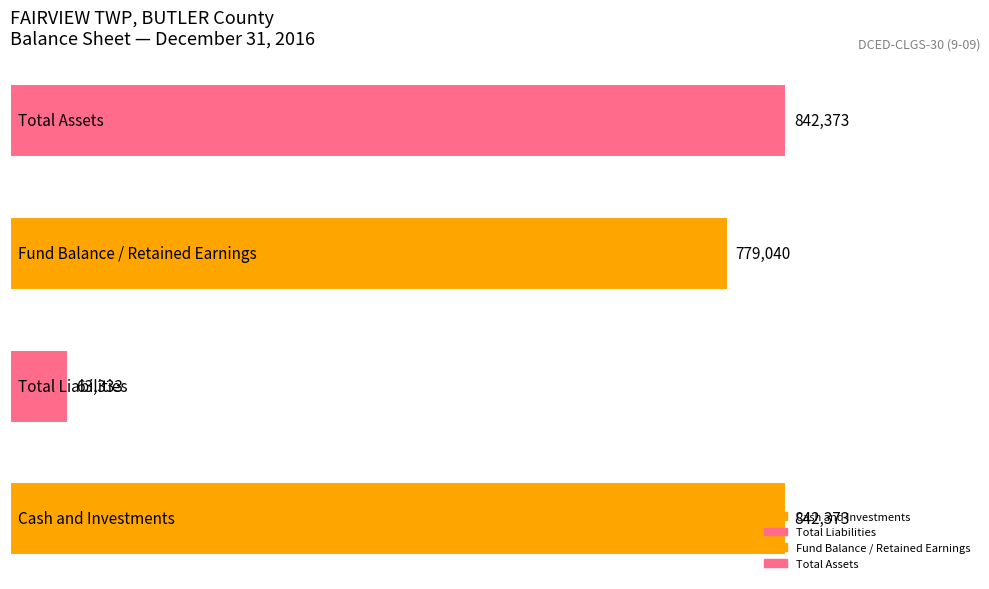

What is the difference between the maximum and second lowest values?

63333